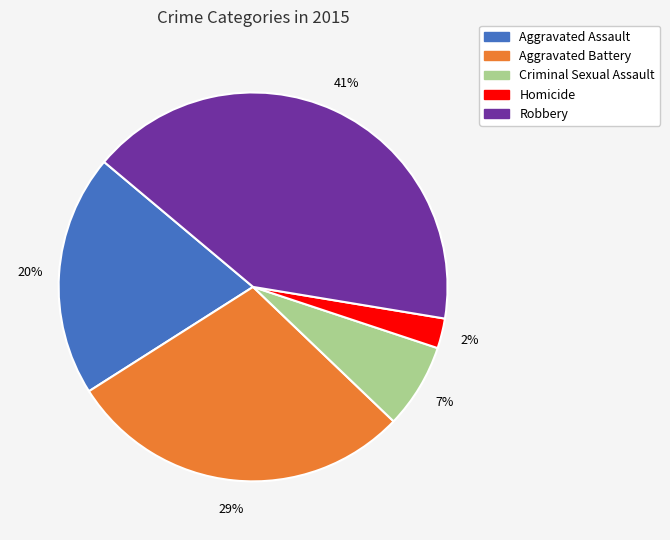

To the nearest percent, what portion does Robbery represent?

41%